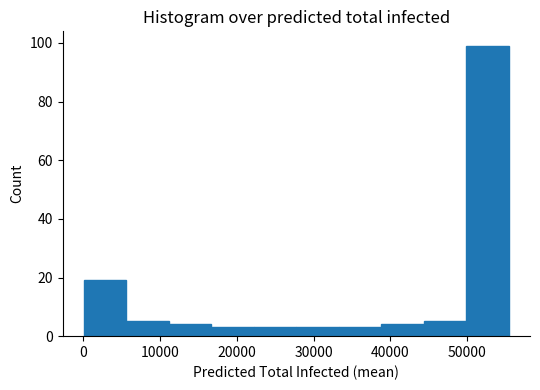

Reading left to right, transcribe this chart: for each bar, give the range it covers on the x-axis and its height. Neither the bar edges nor the heights are printed on the chart, so give them approximately, as read against the axes.

0 to 6000: 20
6000 to 11000: 6
11000 to 17000: 4
17000 to 22000: 4
22000 to 28000: 4
28000 to 33000: 4
33000 to 39000: 4
39000 to 44000: 4
44000 to 50000: 6
50000 to 55000: 100